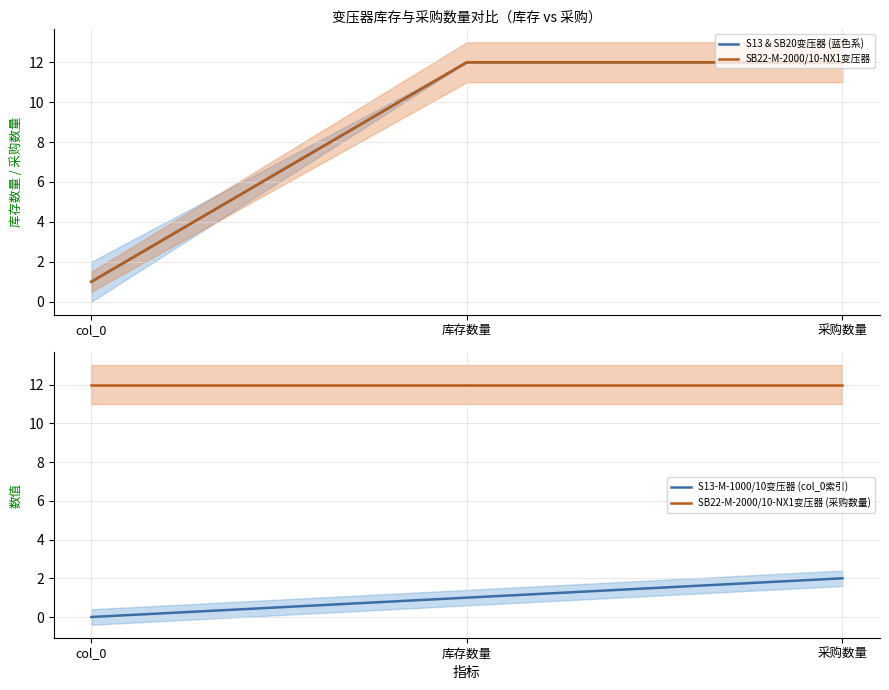

What is the label of the 1st point from the left?

col_0